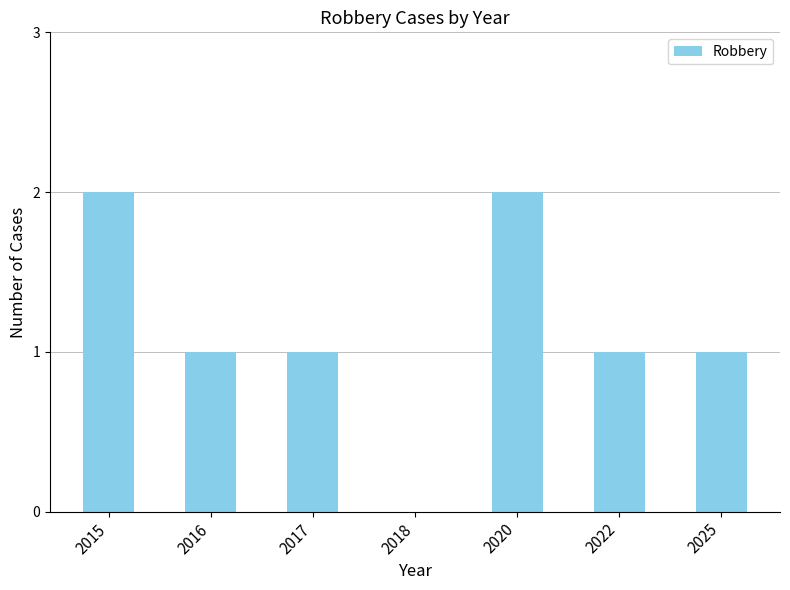

The value at 2016 is 1. True or false?

True